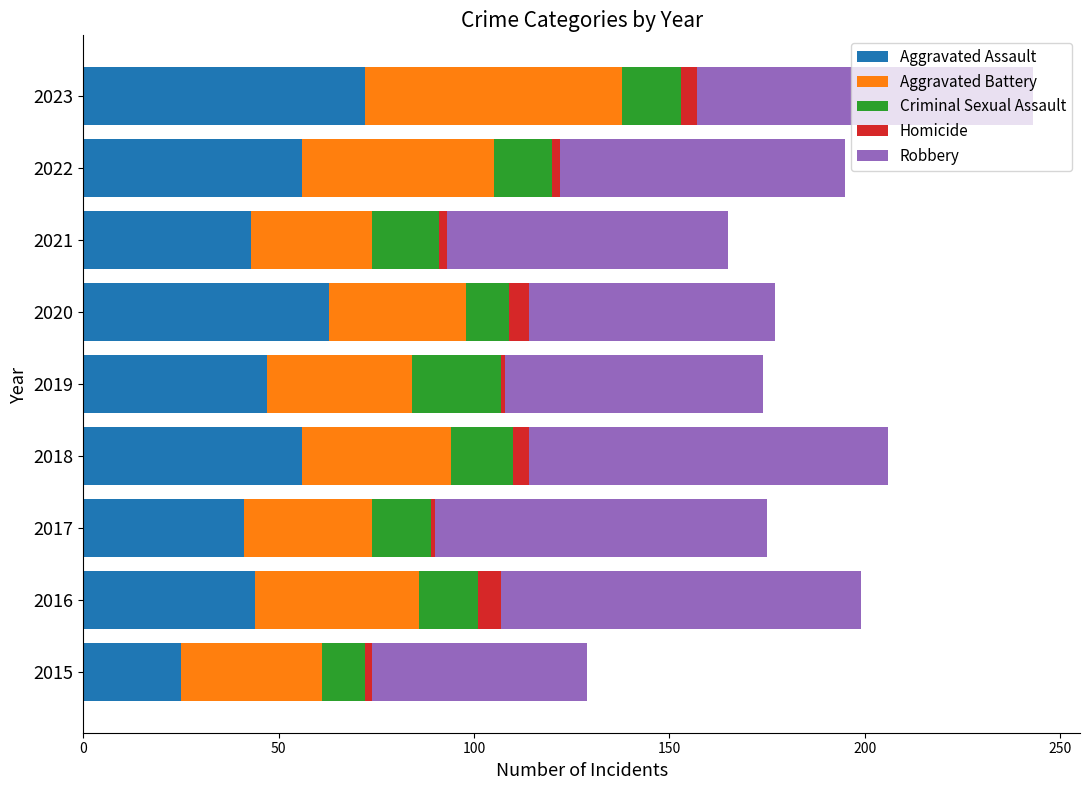

Which category has the highest value in the Aggravated Assault series?

2023